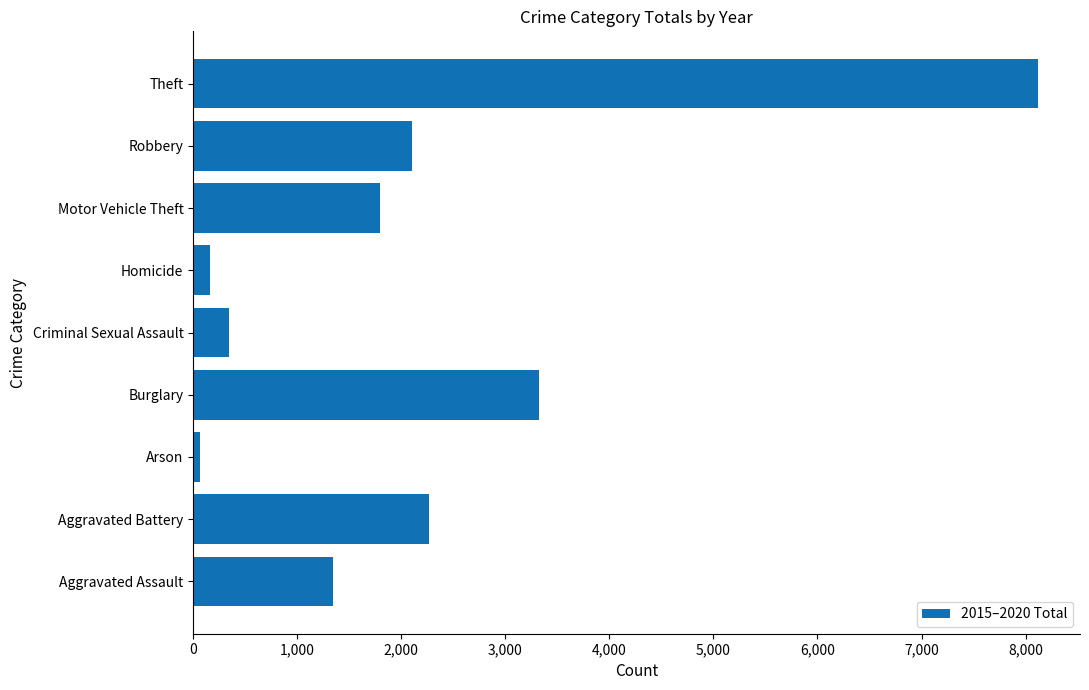

Which label corresponds to the largest value in the chart?

Theft